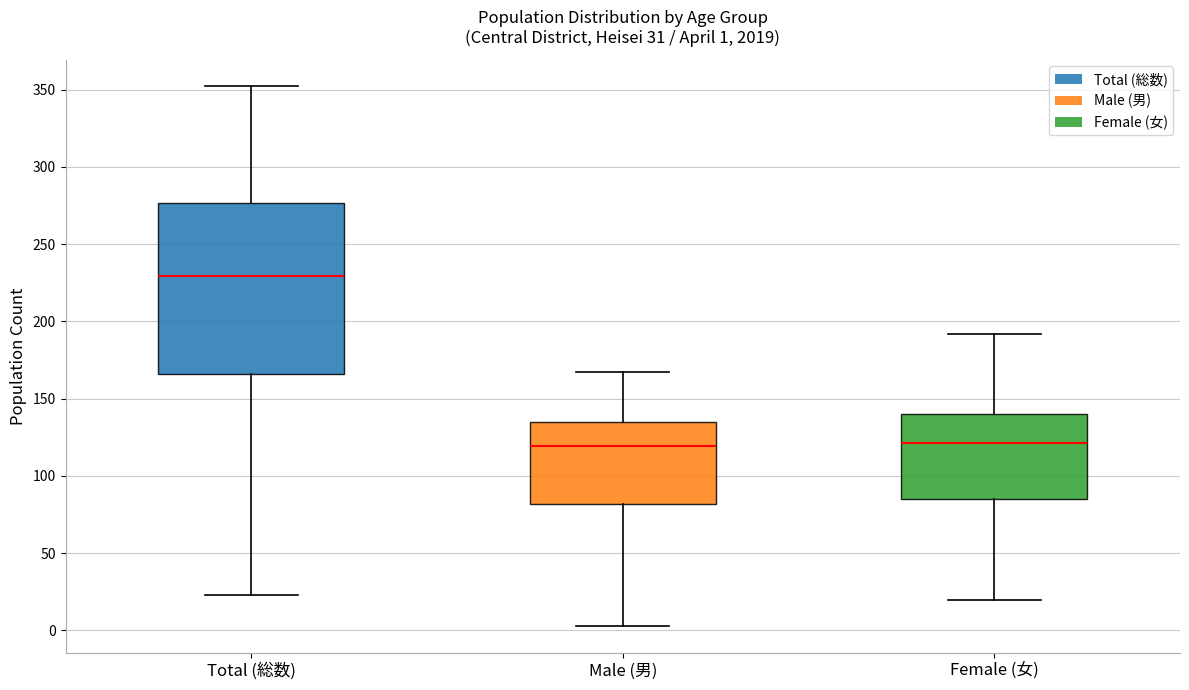

Comparing the boxes themselves (not the whiskers), which one is the tallest?

Total (総数)